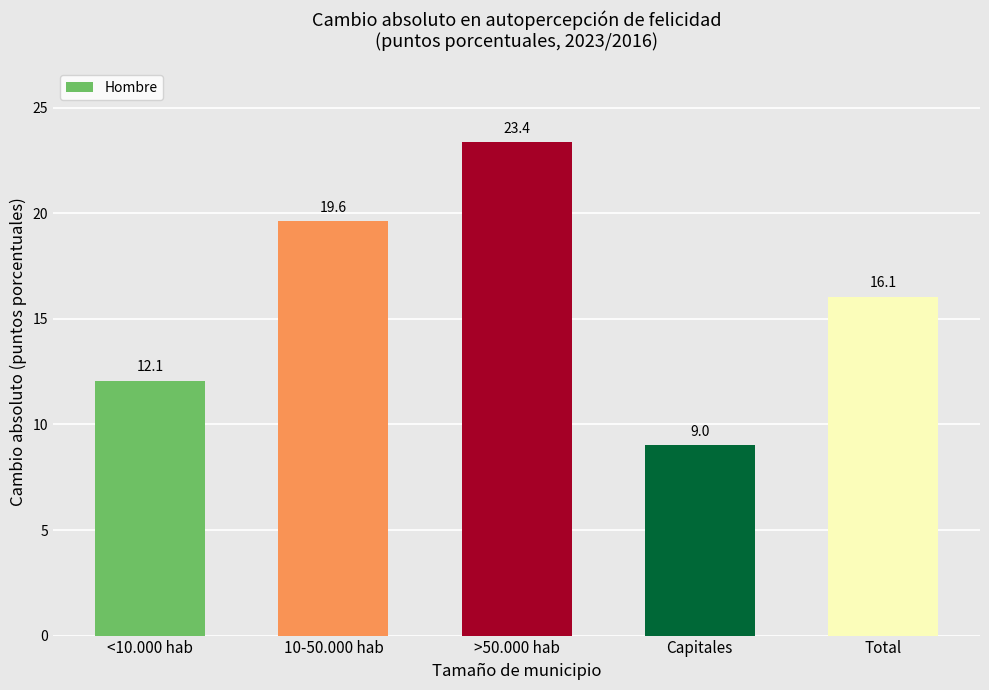

Reading left to right, transcribe all the data shown in this chart.

12.1	19.6	23.4	9.0	16.1